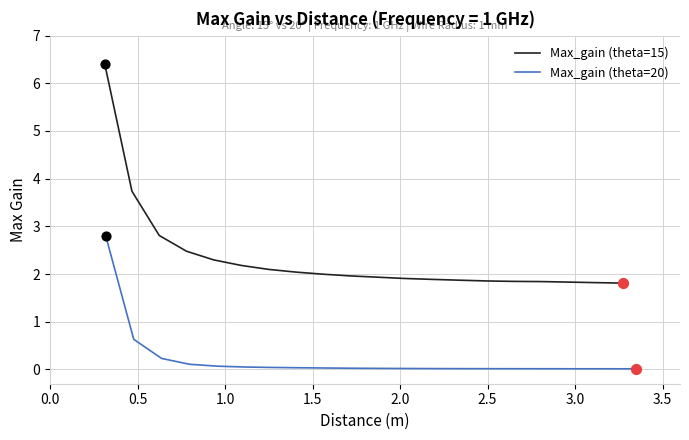

Which series has the largest total across all categories?

Max_gain (theta=15)